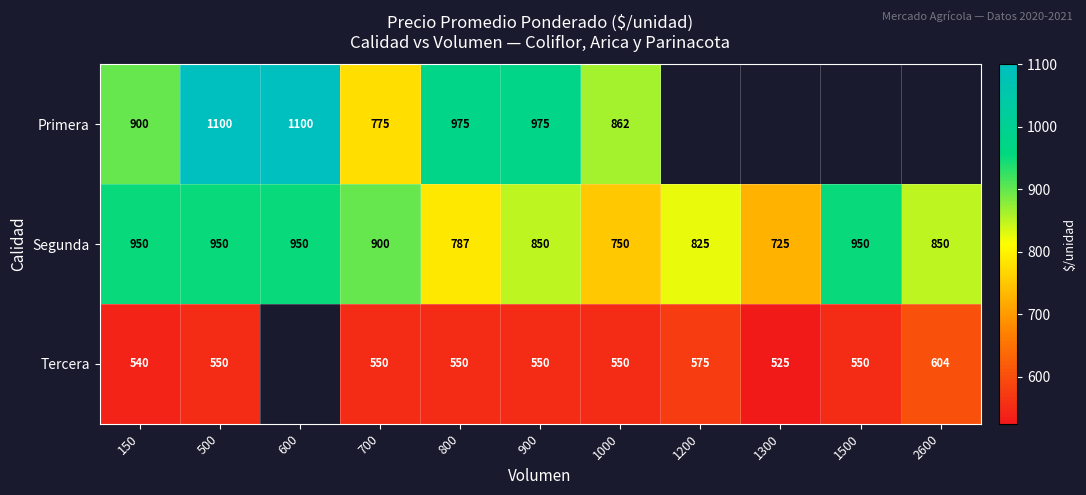

What is the sum of the Segunda values at 600 and 700?

1850